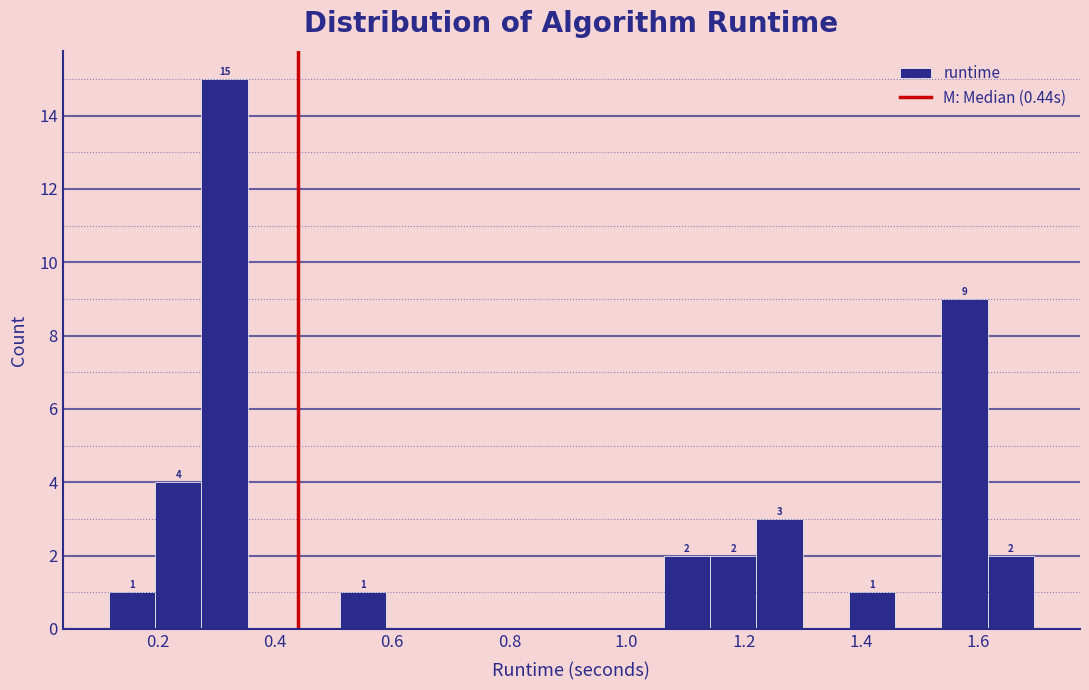

Read against the x-axis, roughly where is the centre of the tallest bar?

0.32